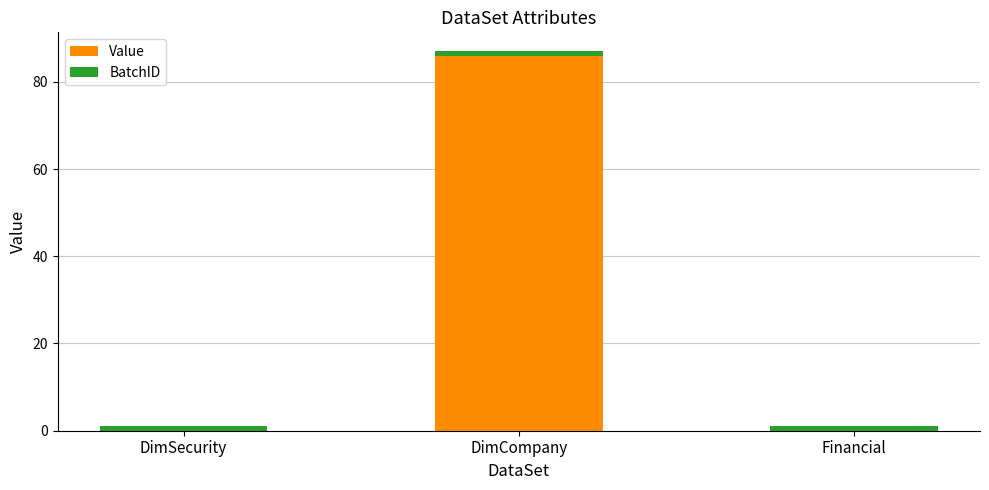

Are the bars grouped side by side (vs. stacked)?

No